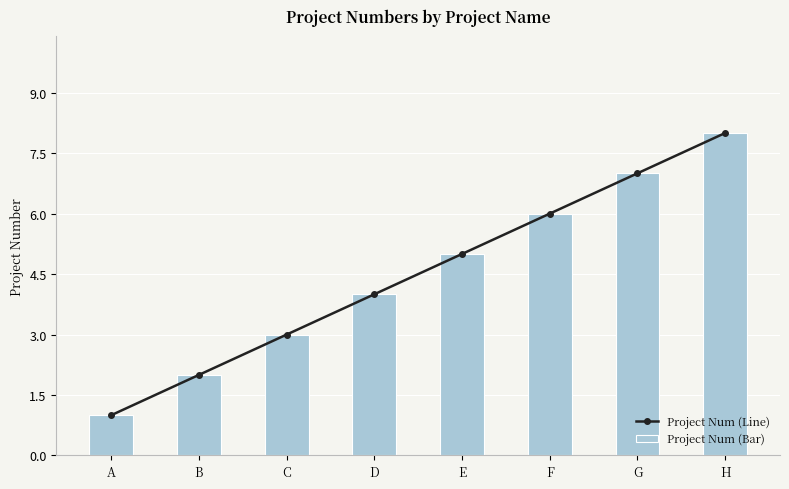

How many values in the Project Num (Line) series exceed 5?

3